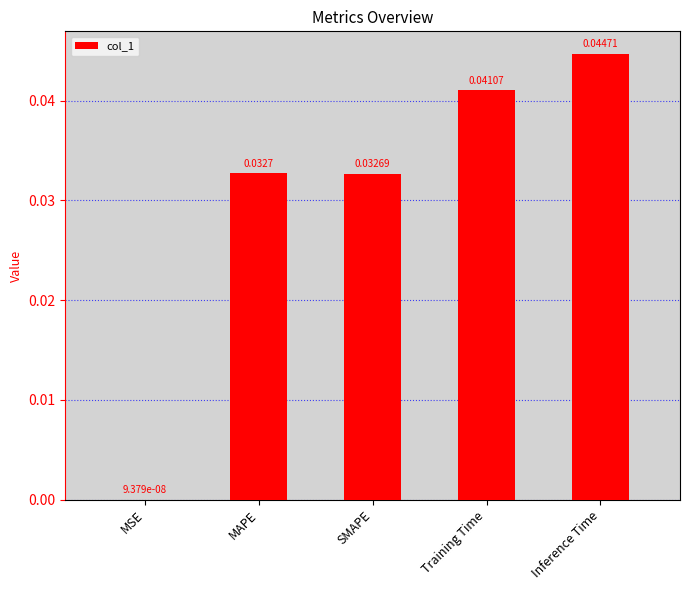

At which label is the value closest to 0?

MSE